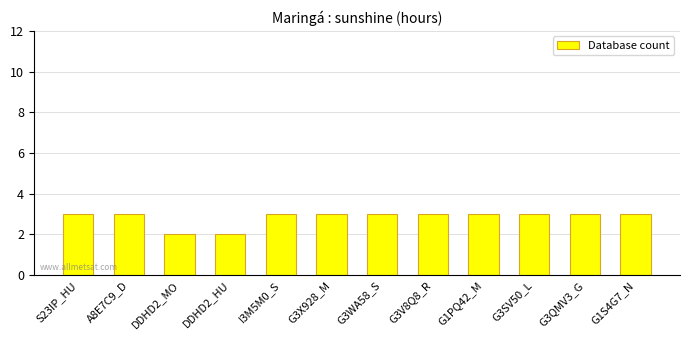

What position from the right is G3SV50_L?

3